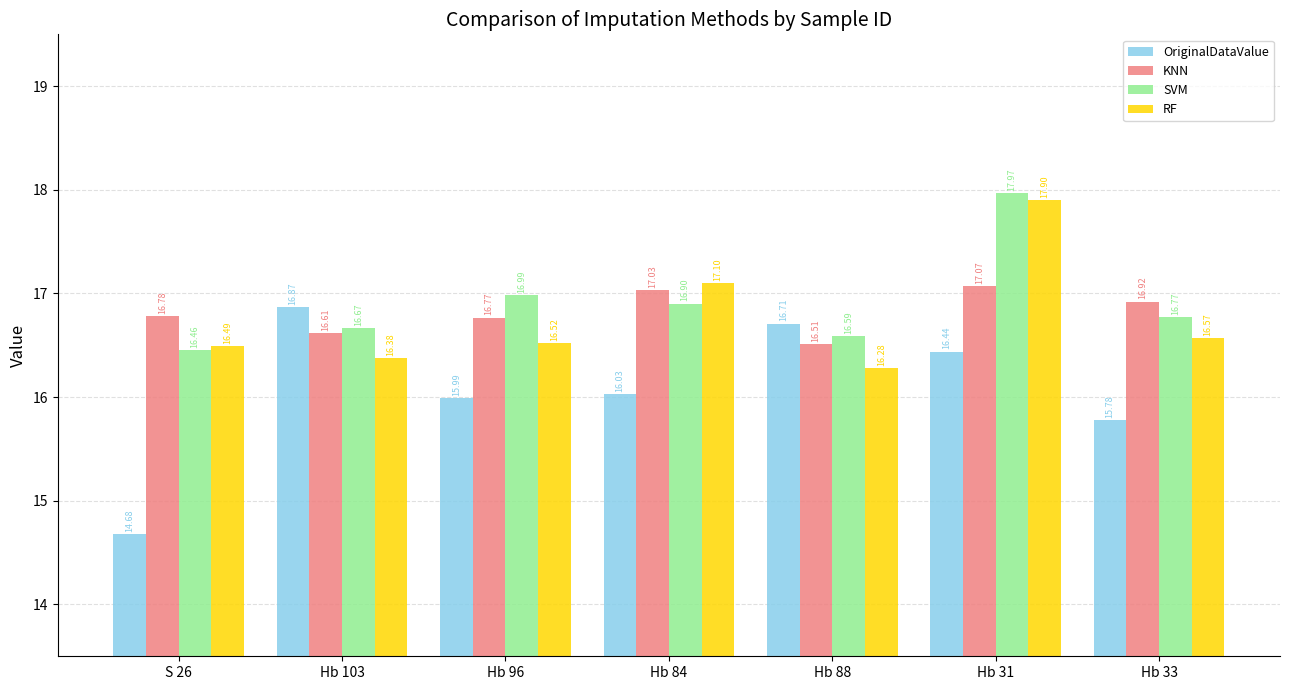

How many categories are shown in the chart?

7